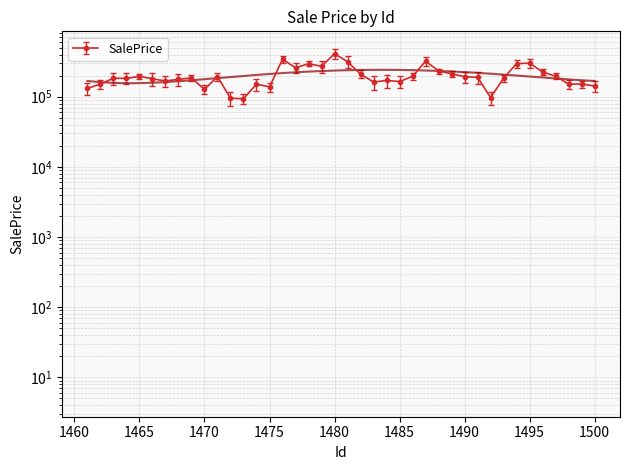

Rank the categories by value from highest to lowest.

1480, 1476, 1487, 1481, 1495, 1494, 1478, 1479, 1477, 1488, 1496, 1489, 1482, 1497, 1465, 1486, 1471, 1490, 1491, 1469, 1493, 1463, 1464, 1466, 1468, 1484, 1467, 1485, 1483, 1499, 1462, 1474, 1498, 1500, 1475, 1461, 1470, 1492, 1472, 1473